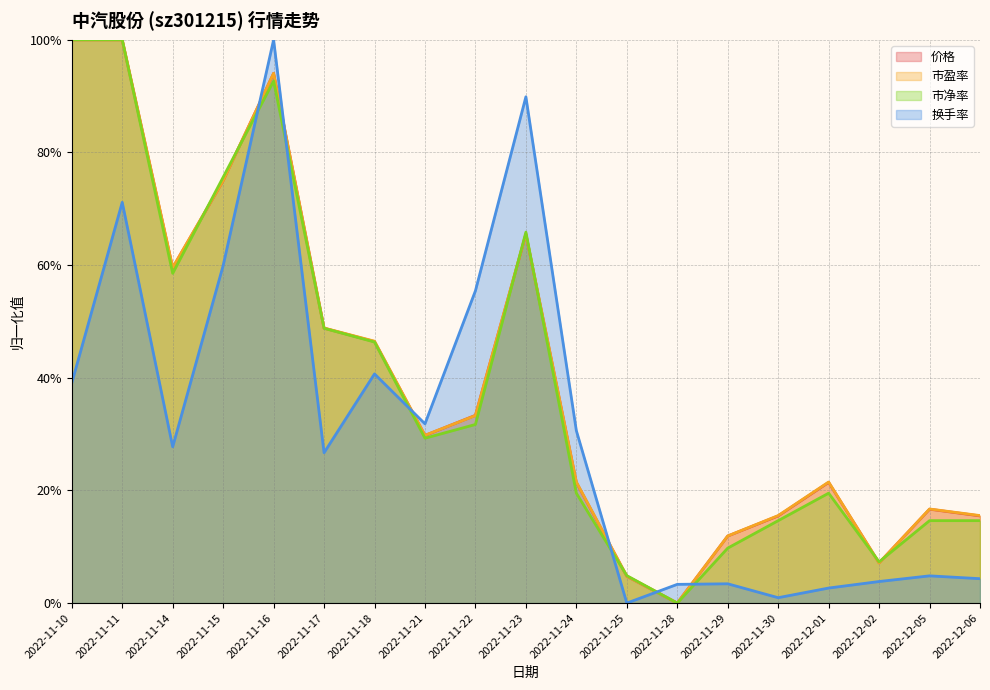

Which series has the widest spread of values?

价格